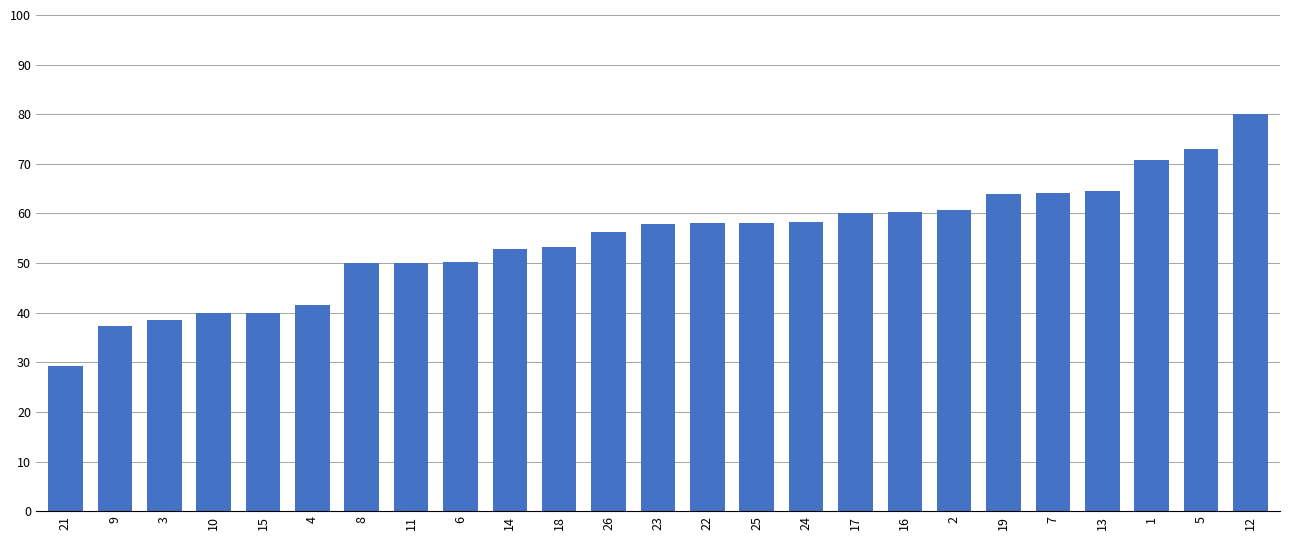

Count the values in the range 0 to 1.

25